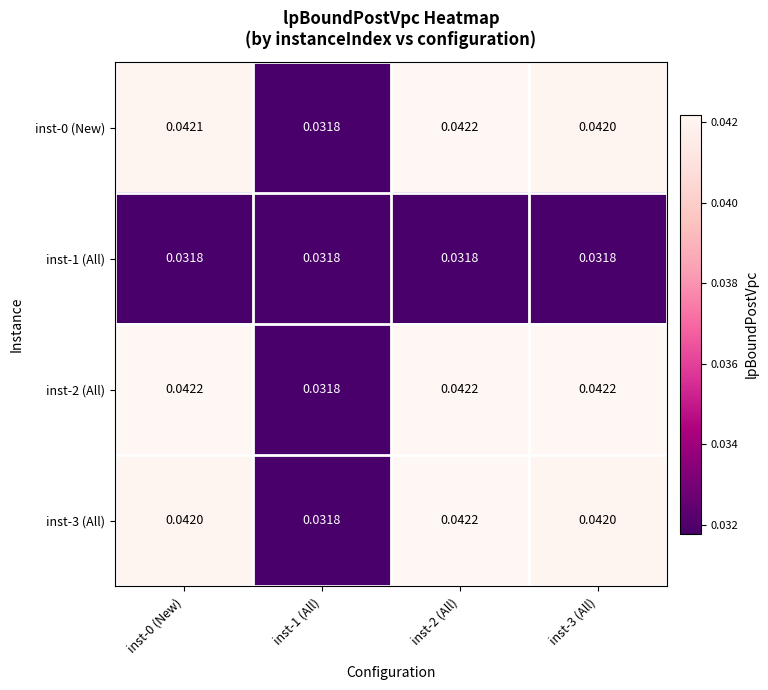

Which series changed the most between inst-0 (New) and inst-3 (All)?

inst-0 (New)